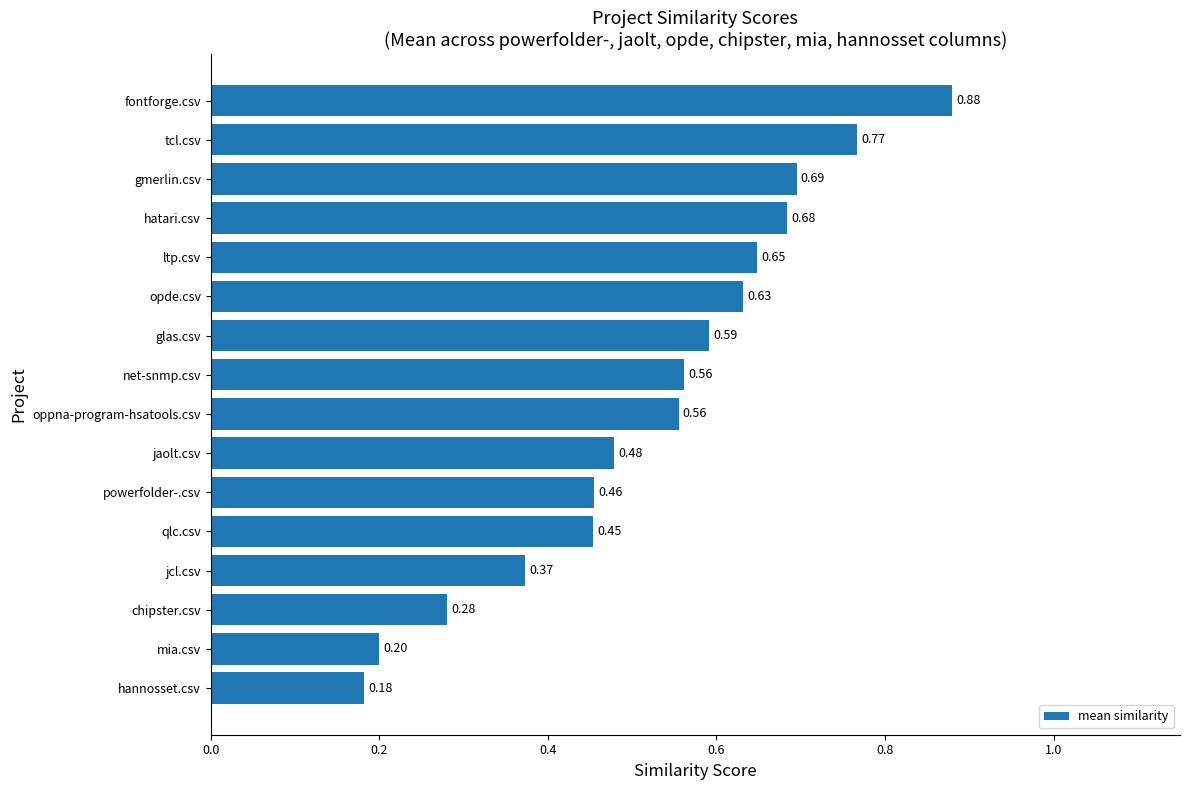

At which category does the chart reach its peak across all series?

fontforge.csv